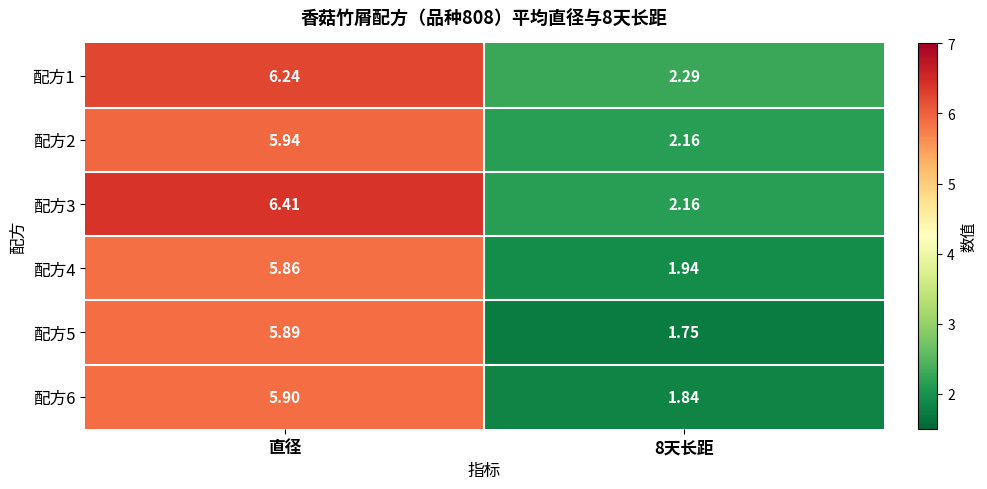

Which category has the highest value in the 配方1 series?

直径